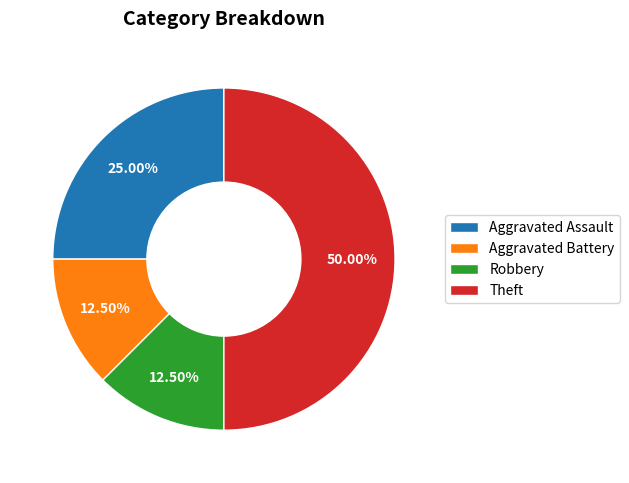

Approximately how many times larger is the value at Theft compared to Aggravated Battery?

4.0